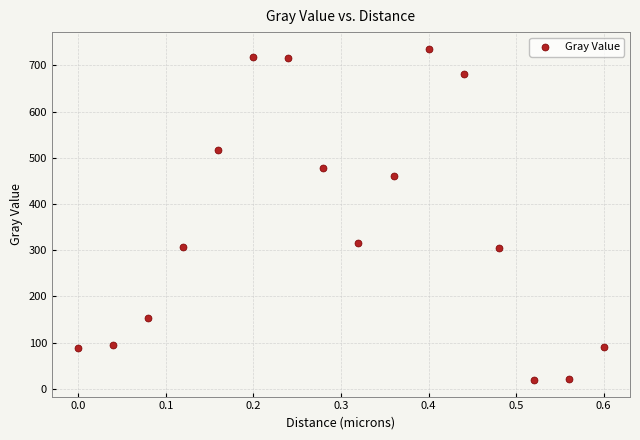

What is the range of Y values (max minus min)?

717.0